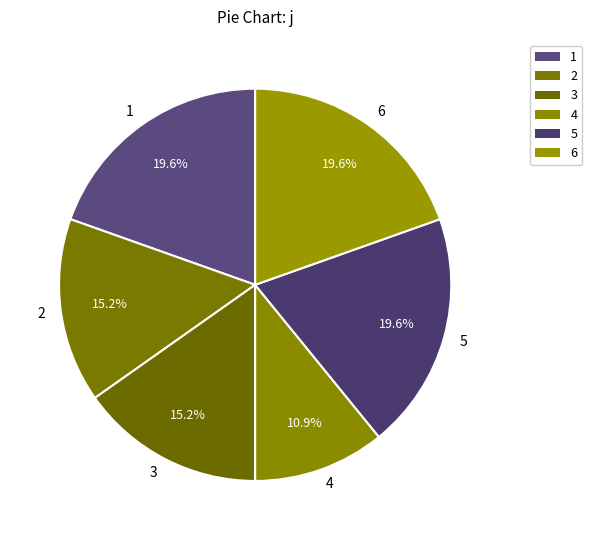

To the nearest percent, what portion does 6 represent?

20%